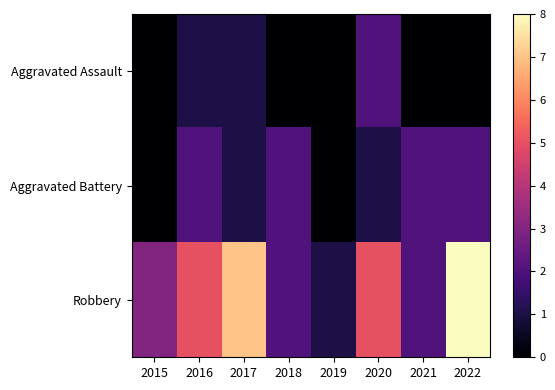

Which series has the largest range (max minus min)?

Robbery